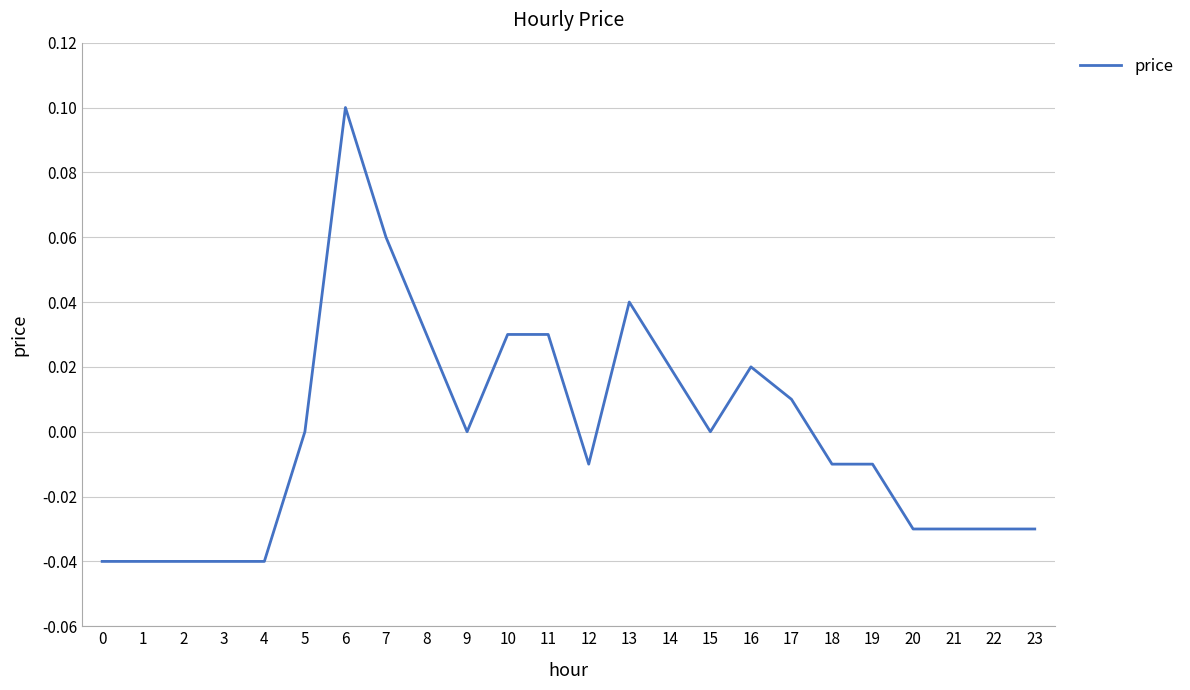

Which label corresponds to the largest value in the chart?

6